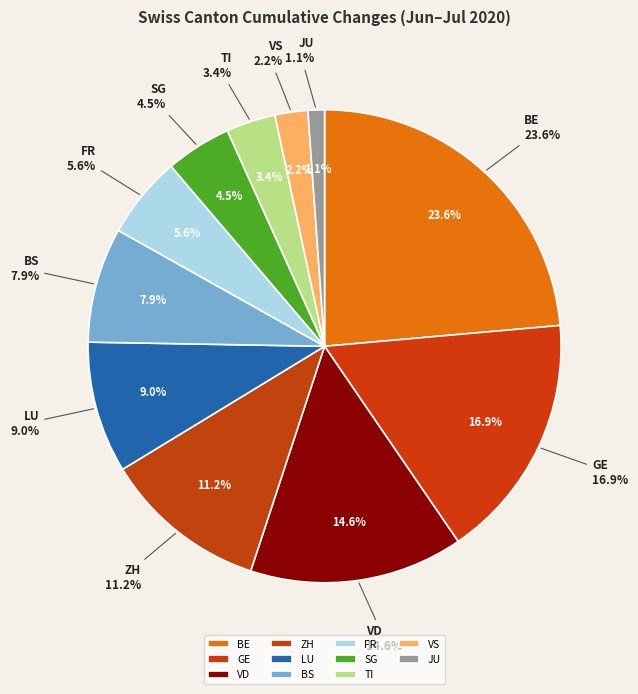

What percentage is NOT represented by SG?

95.5%